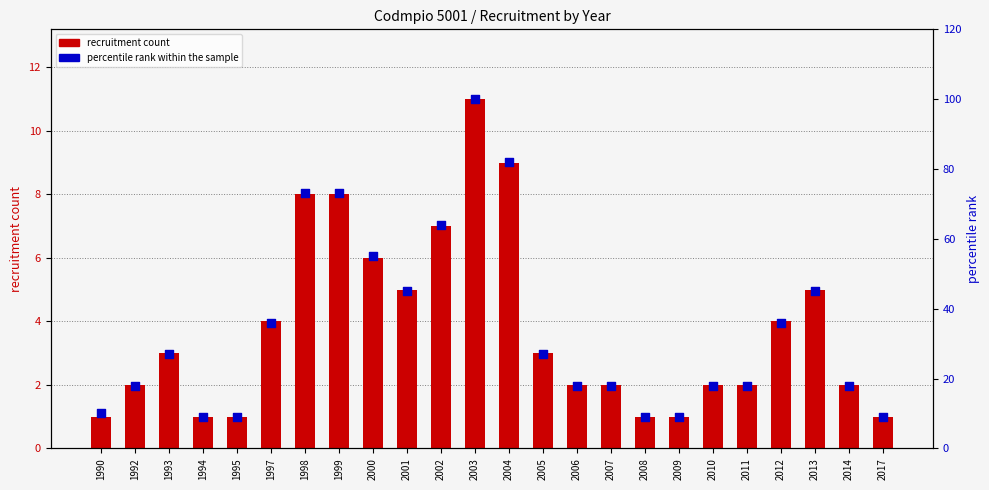

Which series has the largest total across all categories?

percentile rank within the sample